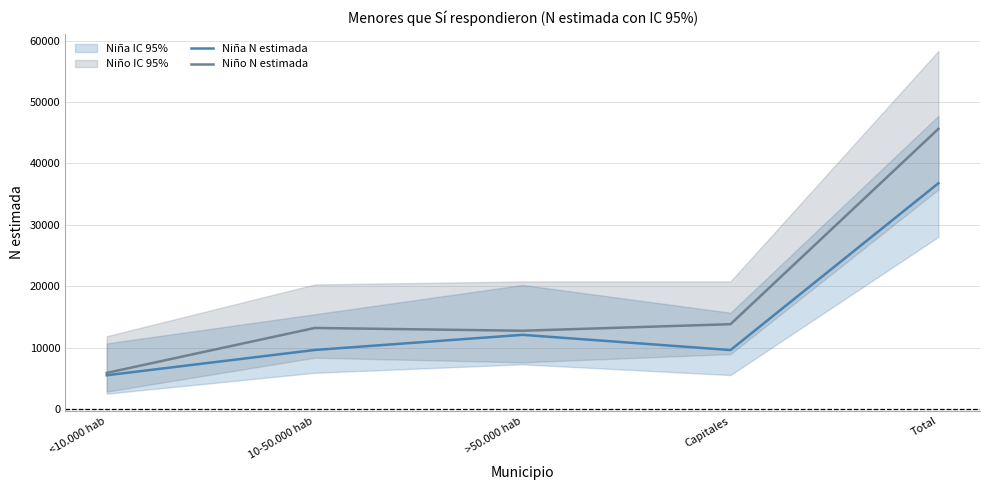

Does the chart display data point markers on the line(s)?

No